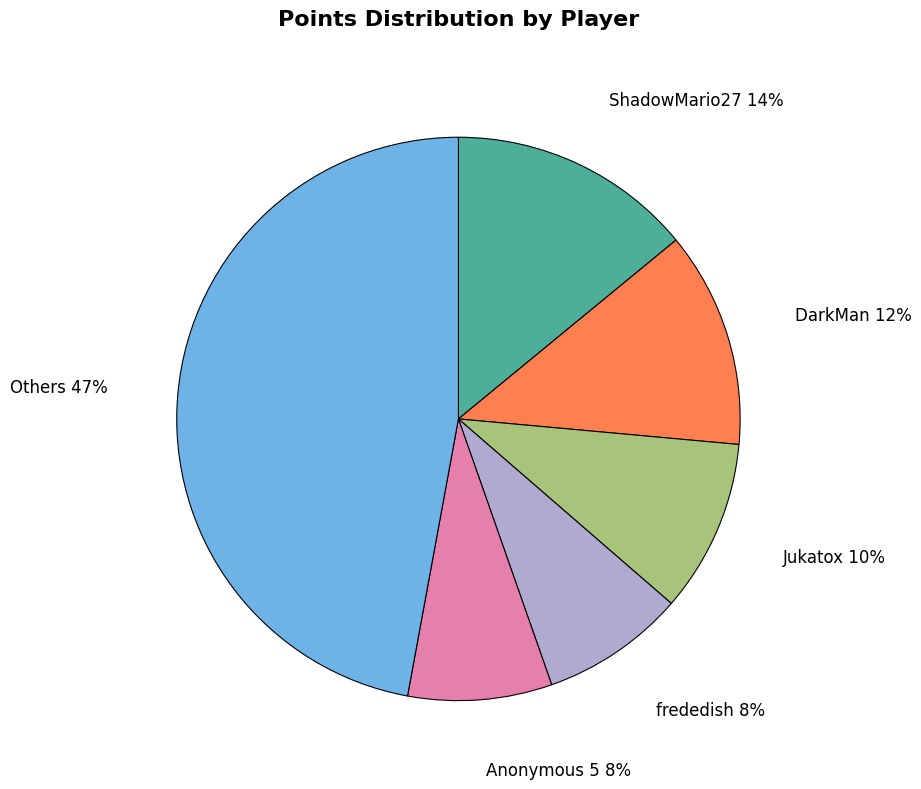

Is there a majority slice in this chart?

No